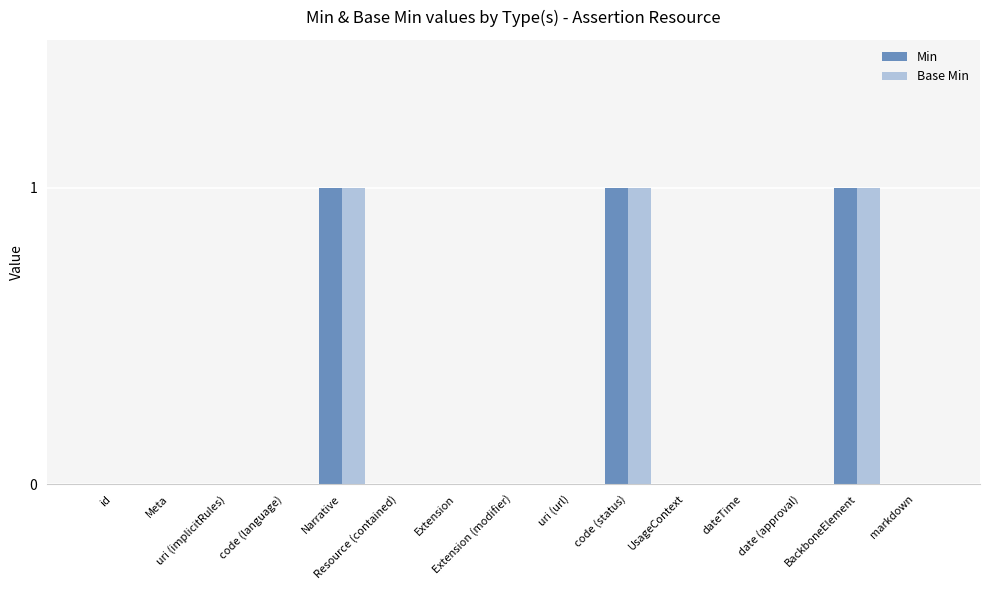

Does the chart contain stacked bars?

No